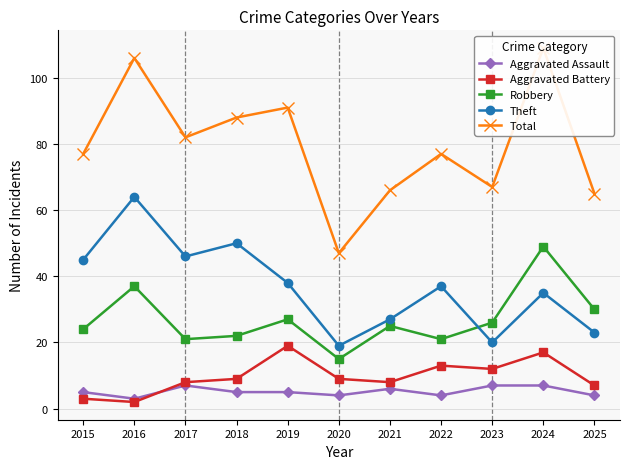

Rank the series at 2025 from lowest to highest value.

Aggravated Assault, Aggravated Battery, Theft, Robbery, Total